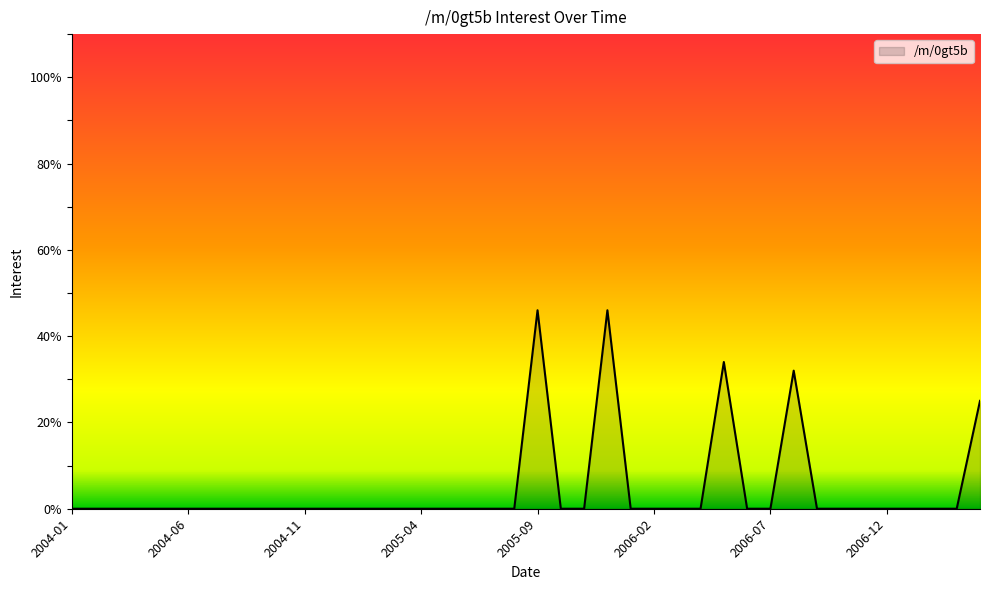

What is the greatest value displayed?

46